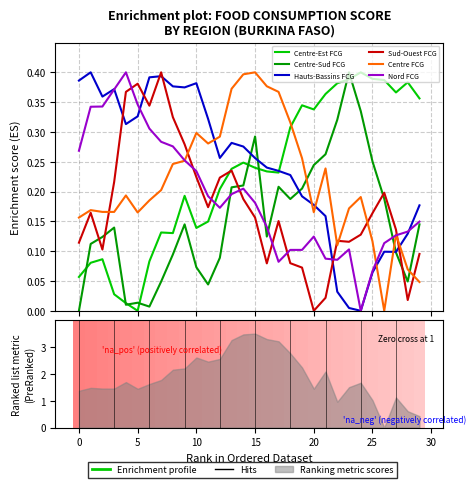

Reading left to right, transcribe all the data shown in this chart.

Centre-Est FCG: 0.1	0.1	0.1	0.0	0.0	0.0	0.1	0.1	0.1	0.2	0.1	0.1	0.2	0.2	0.2	0.2	0.2	0.2	0.3	0.3	0.3	0.4	0.4	0.4	0.4	0.4	0.4	0.4	0.4	0.4
Centre-Sud FCG: 0.0	0.1	0.1	0.1	0.0	0.0	0.0	0.0	0.1	0.1	0.1	0.0	0.1	0.2	0.2	0.3	0.1	0.2	0.2	0.2	0.2	0.3	0.3	0.4	0.3	0.3	0.2	0.1	0.0	0.1
Hauts-Bassins FCG: 0.4	0.4	0.4	0.4	0.3	0.3	0.4	0.4	0.4	0.4	0.4	0.3	0.3	0.3	0.3	0.3	0.2	0.2	0.2	0.2	0.2	0.2	0.0	0.0	0.0	0.1	0.1	0.1	0.1	0.2
Sud-Ouest FCG: 0.1	0.2	0.1	0.2	0.4	0.4	0.3	0.4	0.3	0.3	0.2	0.2	0.2	0.2	0.2	0.2	0.1	0.2	0.1	0.1	0.0	0.0	0.1	0.1	0.1	0.2	0.2	0.1	0.0	0.1
Centre FCG: 0.2	0.2	0.2	0.2	0.2	0.2	0.2	0.2	0.2	0.3	0.3	0.3	0.3	0.4	0.4	0.4	0.4	0.4	0.3	0.3	0.2	0.2	0.1	0.2	0.2	0.1	0.0	0.1	0.1	0.0
Nord FCG: 0.3	0.3	0.3	0.4	0.4	0.3	0.3	0.3	0.3	0.3	0.2	0.2	0.2	0.2	0.2	0.2	0.1	0.1	0.1	0.1	0.1	0.1	0.1	0.1	0.0	0.1	0.1	0.1	0.1	0.1